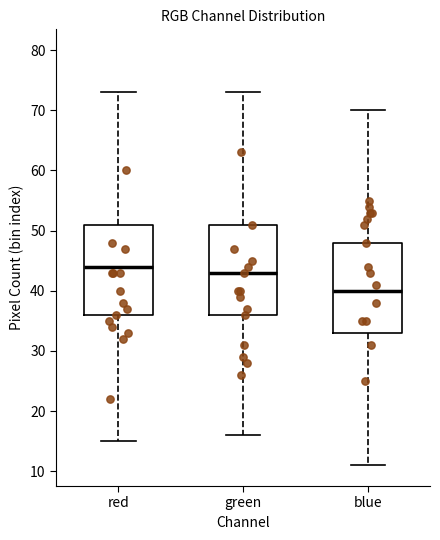

Which box has the lowest median line?

blue